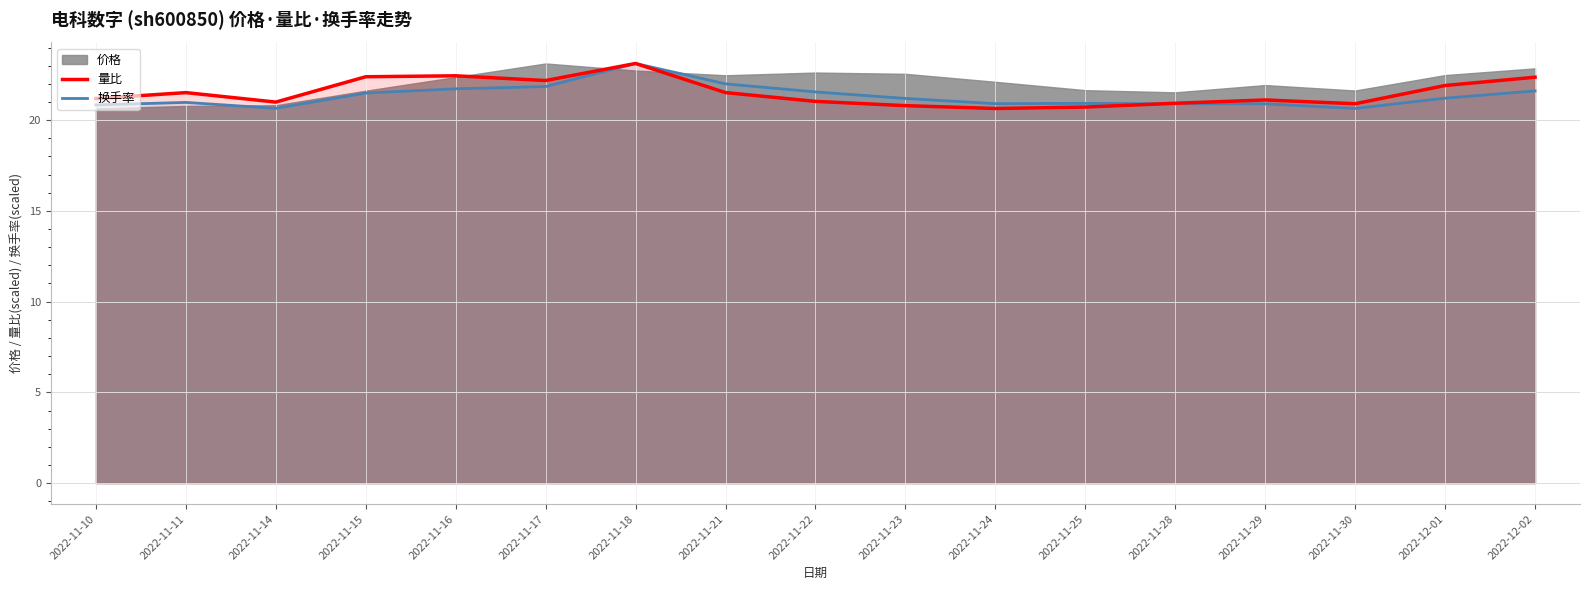

How many intersections are there between 量比 and 换手率?

1